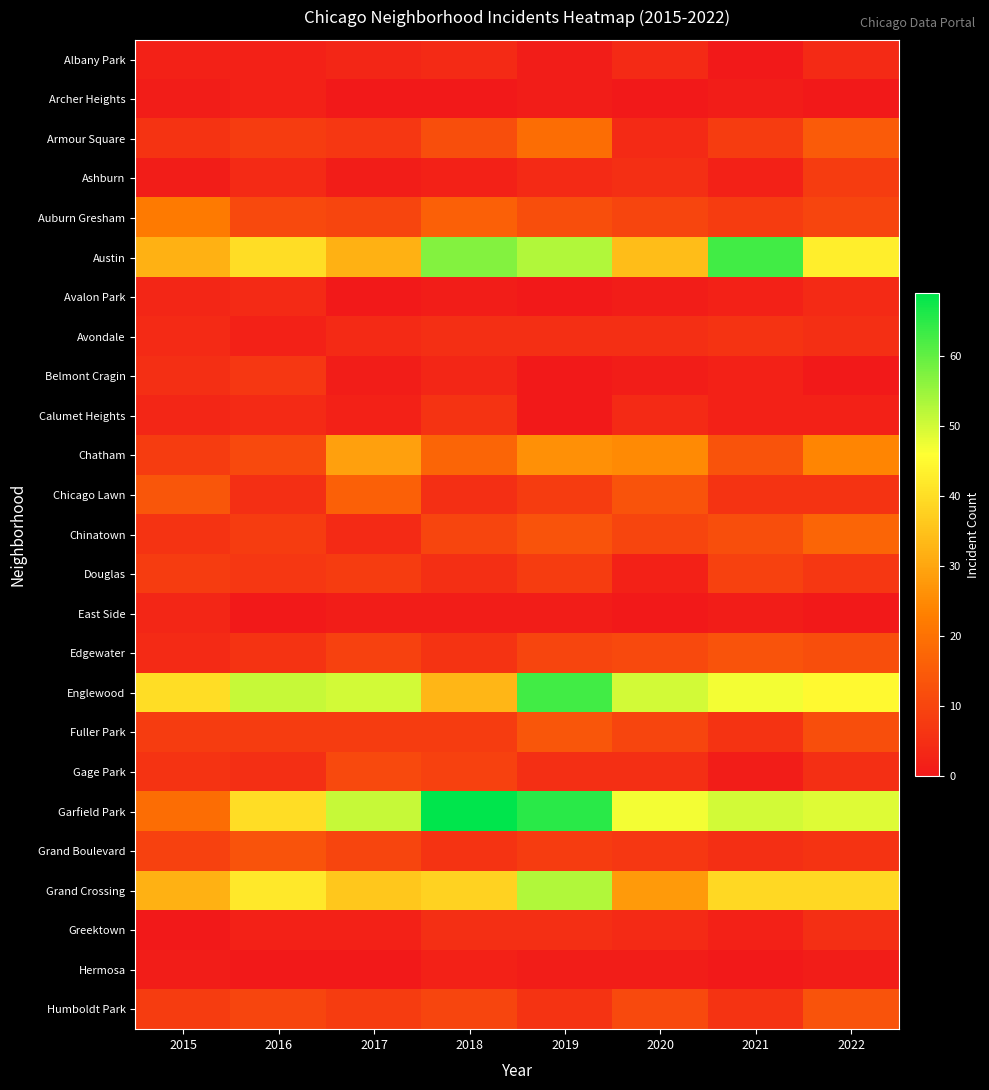

Which category has the highest value across all series?

2018